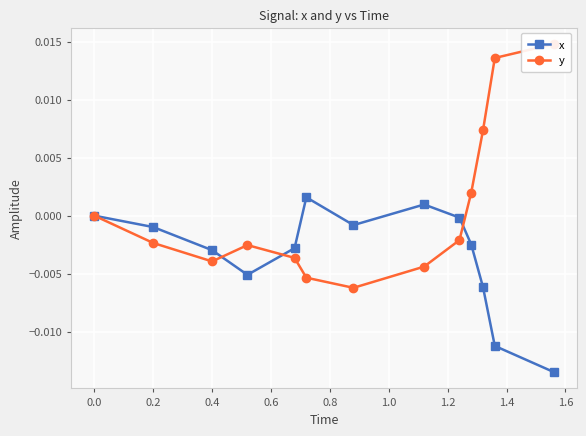

True or false: x has more than 0 interior local peaks.

True